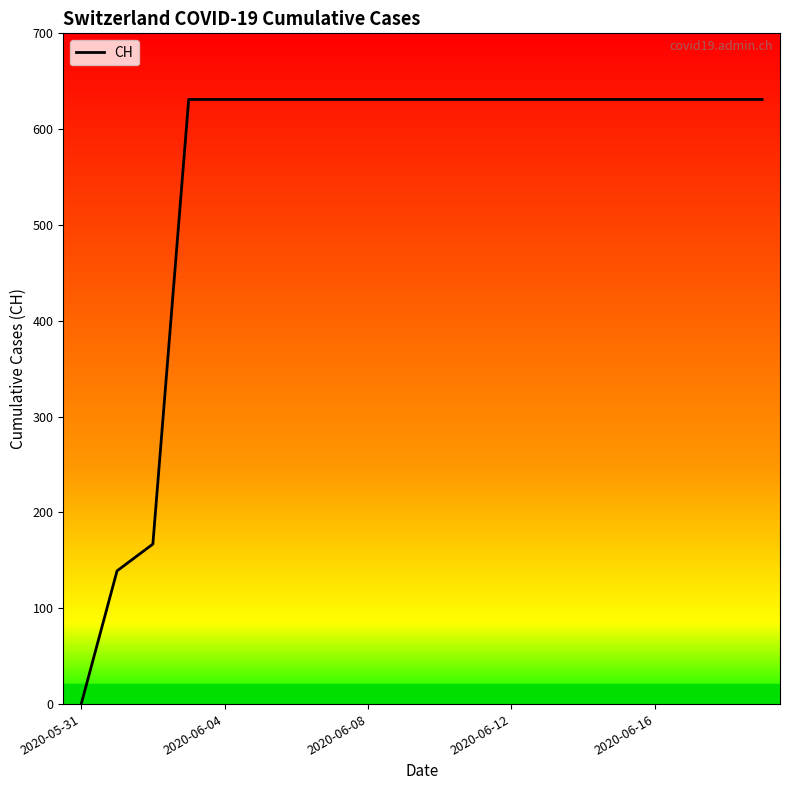

What is the maximum value shown in the chart?

631